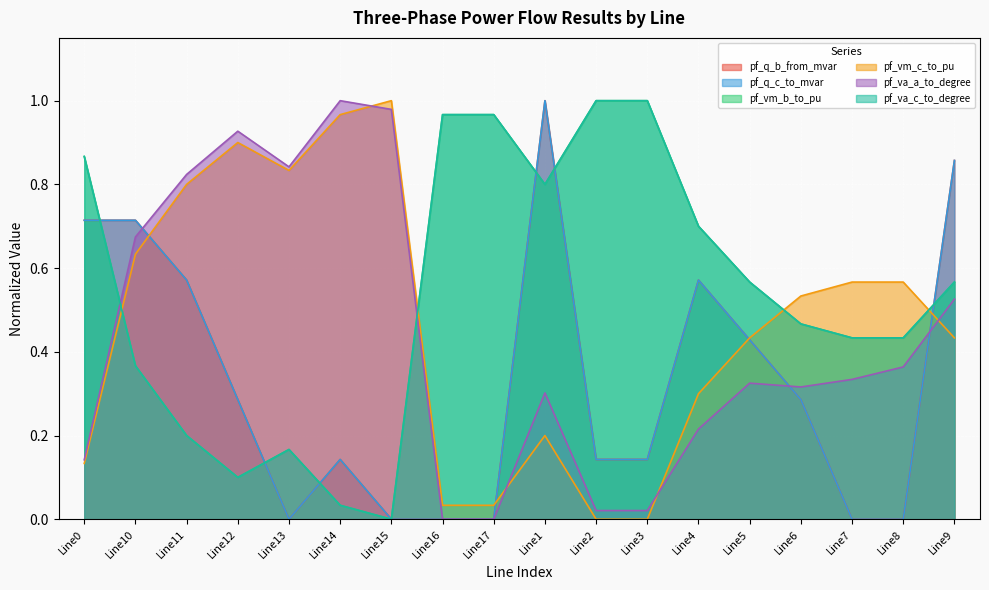

True or false: pf_q_b_from_mvar has a value of 0.4 at Line1.

False